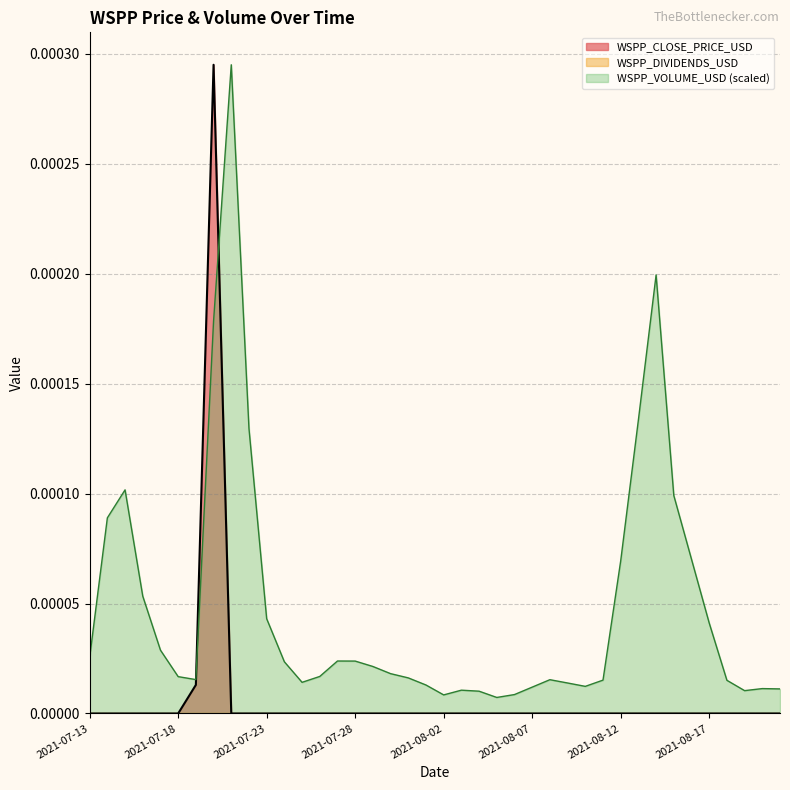

At which category is the sum across all series the highest?

2021-07-20